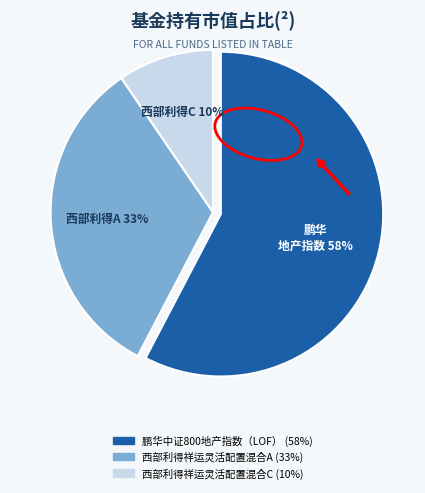

Is it true that 西部利得祥运灵活配置混合A is 33% of the pie?

True